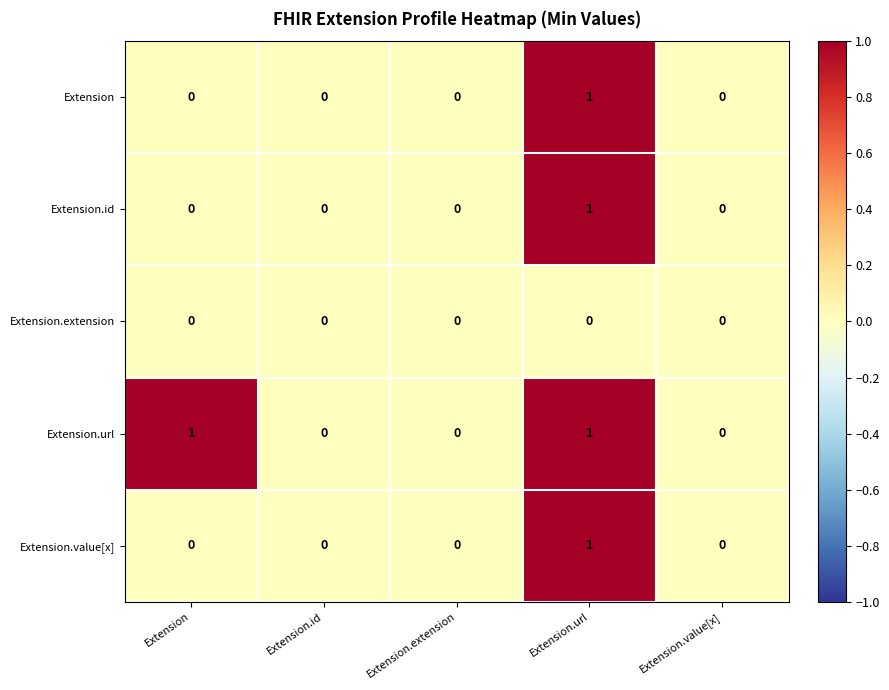

Reading left to right, transcribe all the data shown in this chart.

Extension: 0	0	0	1	0
Extension.id: 0	0	0	1	0
Extension.extension: 0	0	0	0	0
Extension.url: 1	0	0	1	0
Extension.value[x]: 0	0	0	1	0